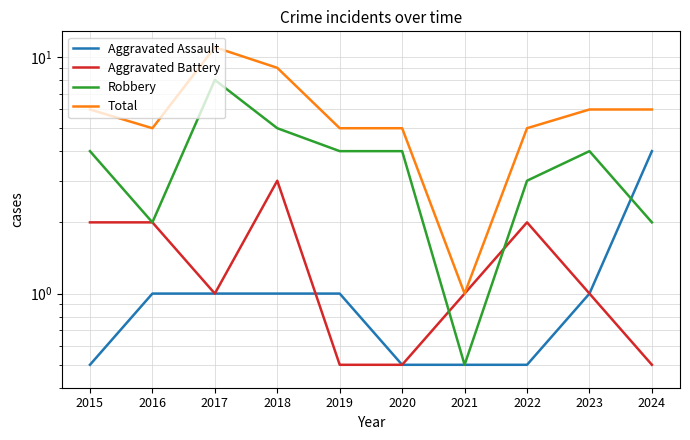

Which series has the largest range (max minus min)?

Total